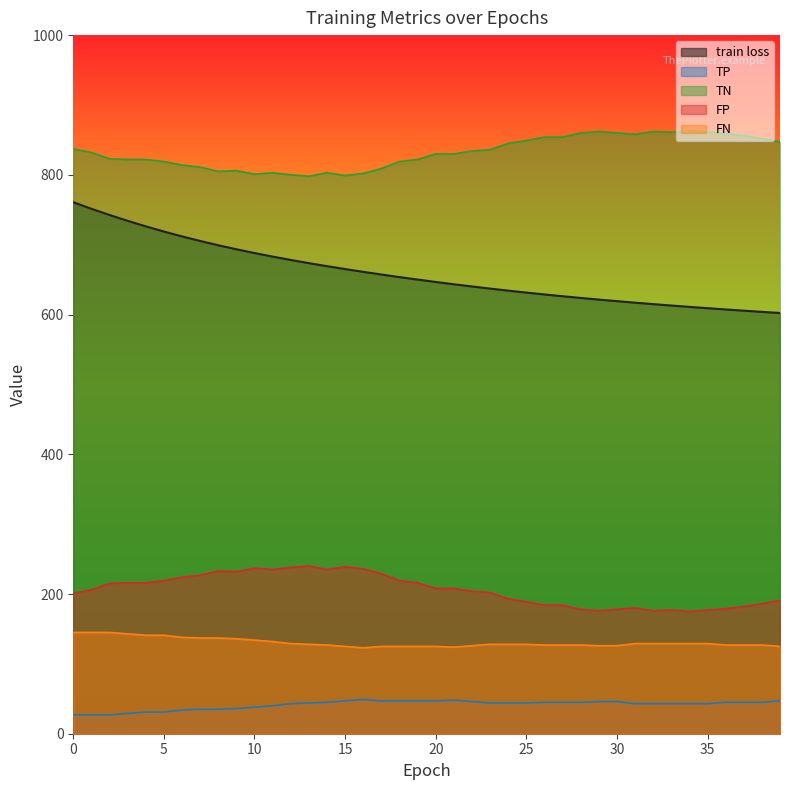

True or false: TN has a value of 1377.1 at 34.

False